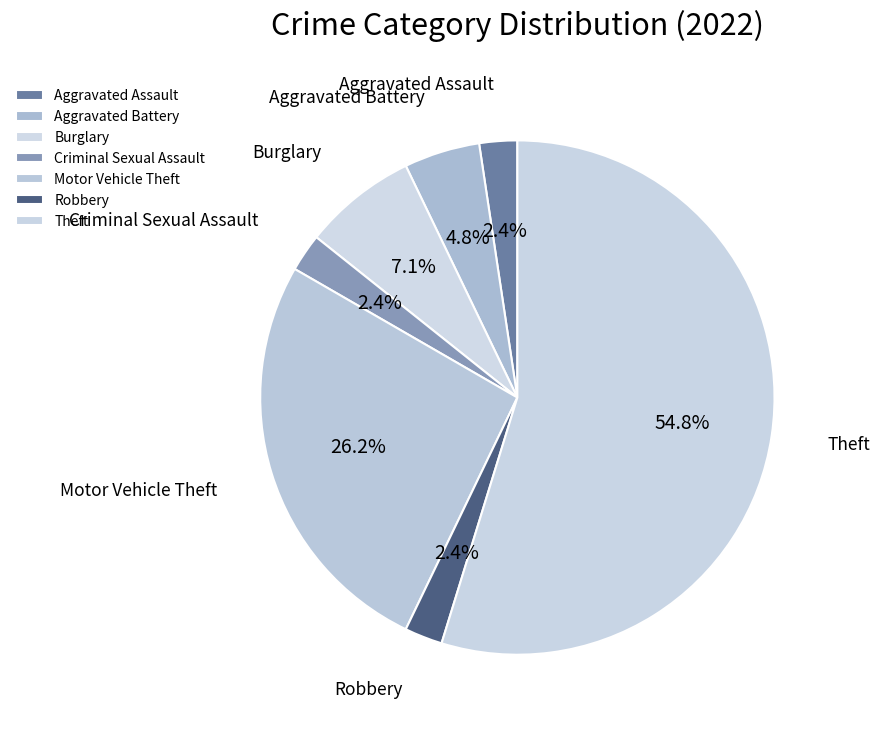

What is the largest slice in the pie chart?

Theft